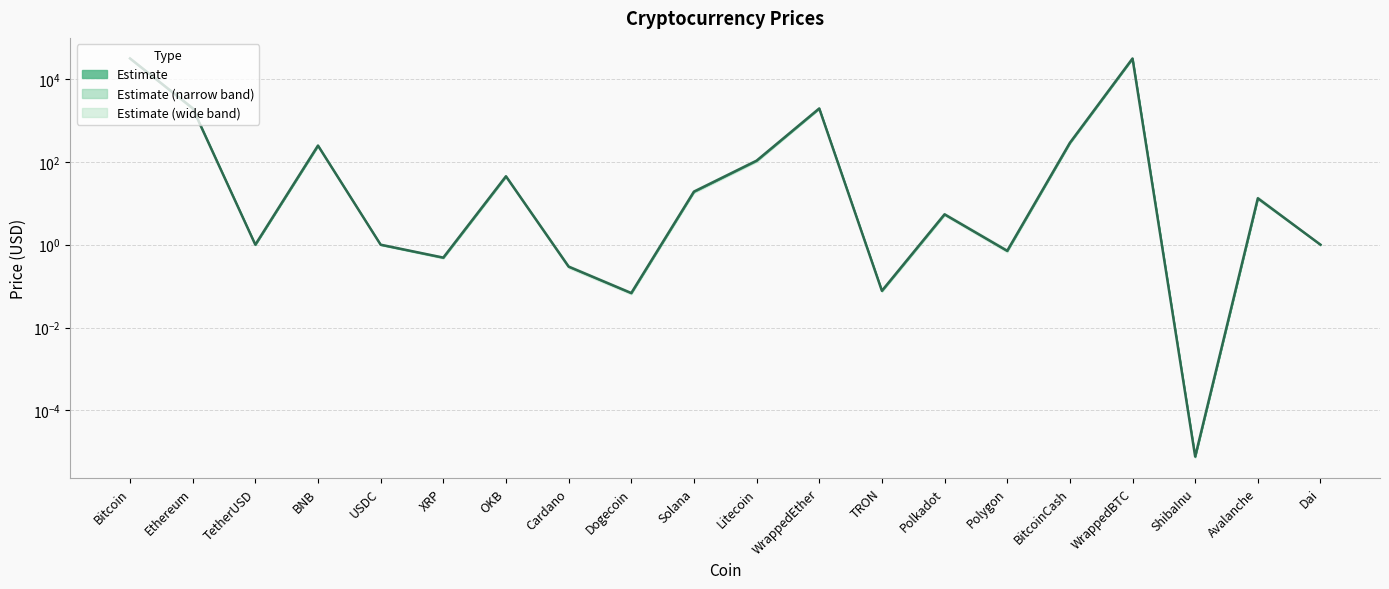

Rank the categories by value from highest to lowest.

Bitcoin, WrappedBTC, Ethereum, WrappedEther, BitcoinCash, BNB, Litecoin, OKB, Solana, Avalanche, Polkadot, TetherUSD, Dai, USDC, Polygon, XRP, Cardano, TRON, Dogecoin, ShibaInu